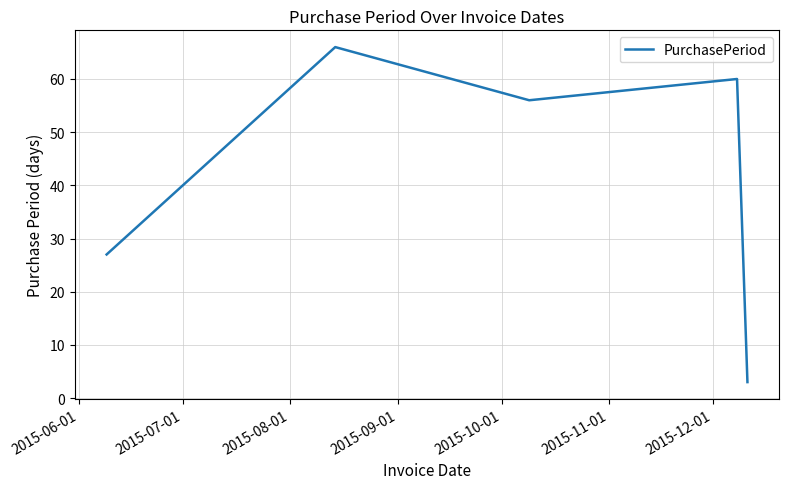

What is the difference between the maximum and minimum values?

63